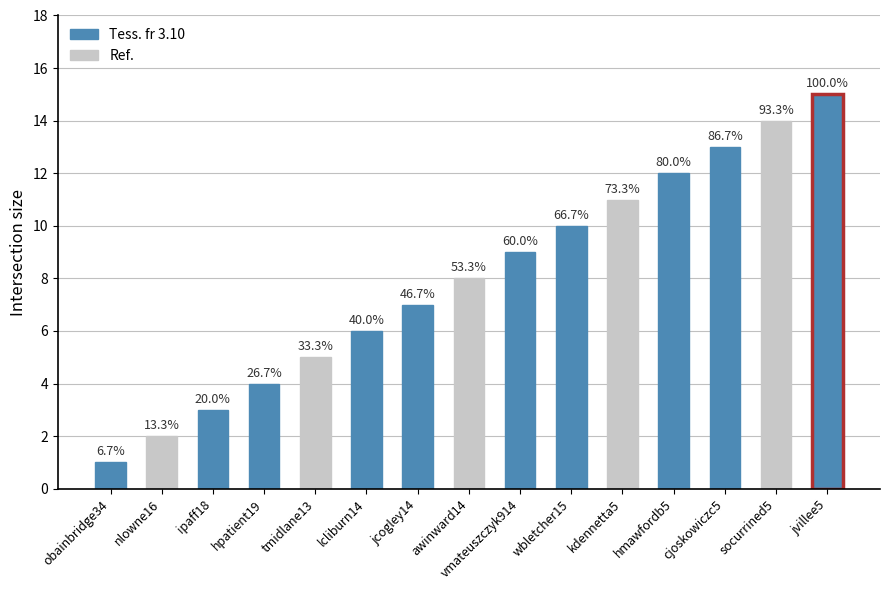

What is the sum of the values at obainbridge34 and kdennetta5?

12